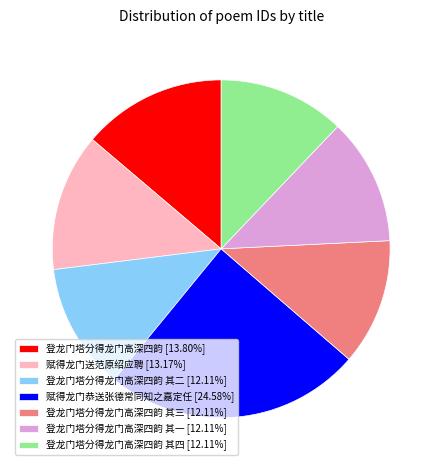

What is the ratio of the value at 赋得龙门送范原绍应聘 [13.17%] to the value at 赋得龙门恭送张德常同知之嘉定任 [24.58%]?

0.5